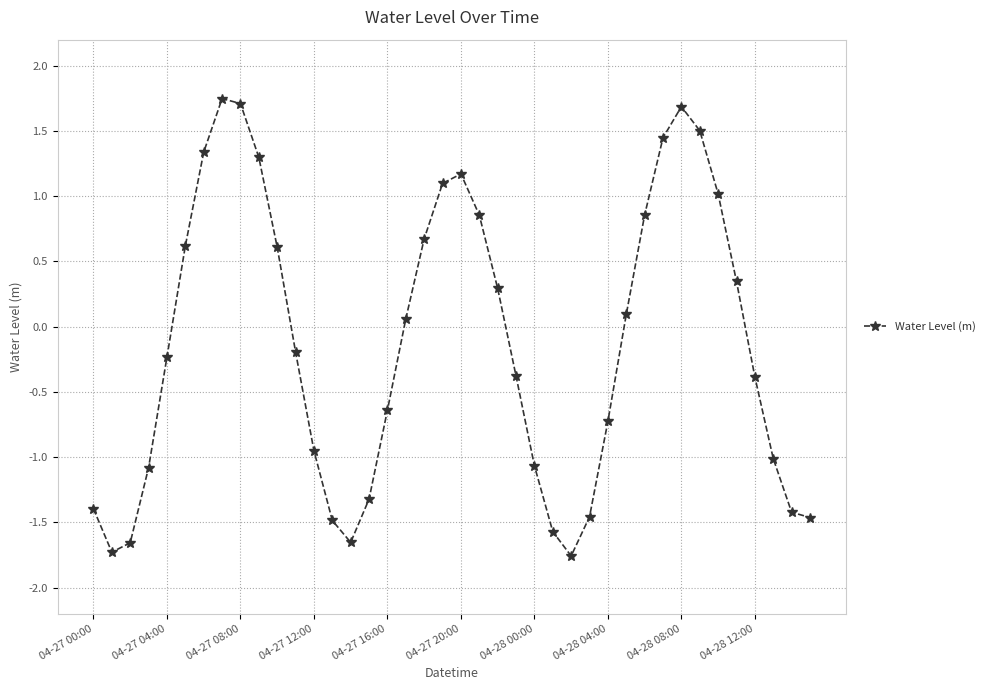

How many interior local valleys (lower than both neighbors) does the data have?

3